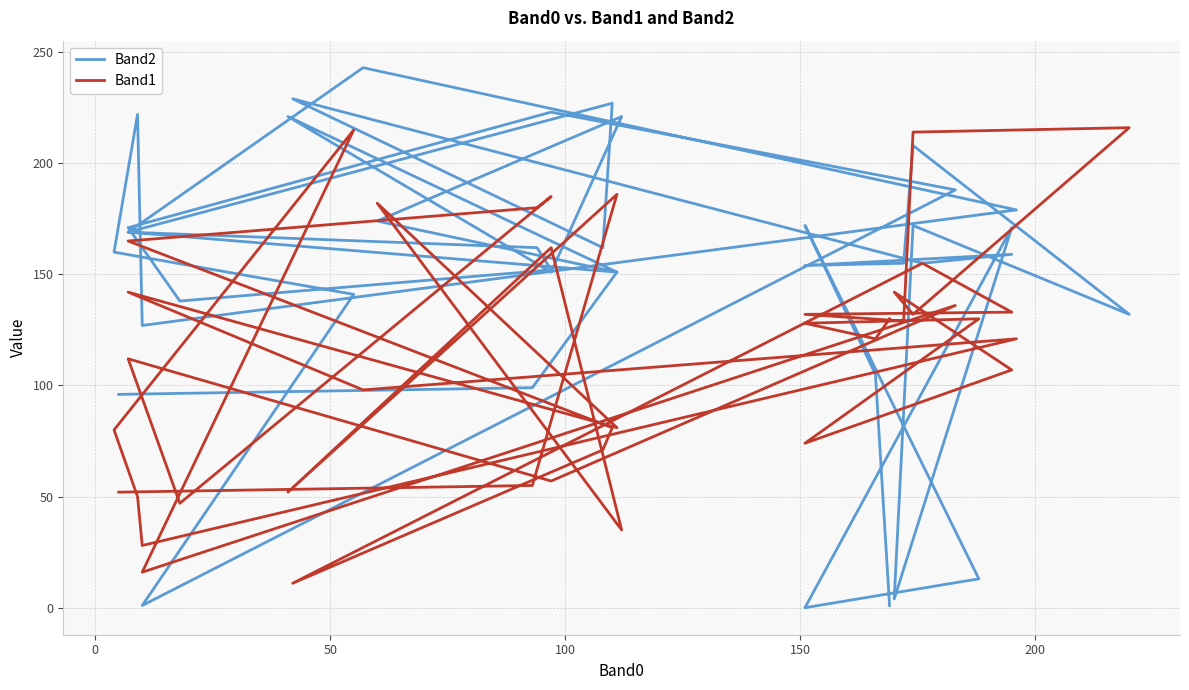

Reading left to right, what are all the values shown in this chart?

Band2: 96	99	151	221	151	221	174	151	169	243	179	127	222	160	141	1	188	223	171	138	152	162	169	227	162	229	155	159	154	155	208	132	172	4	171	0	13	172	105	1
Band1: 52	55	186	52	162	35	182	81	142	98	121	28	50	80	215	16	136	57	112	47	185	180	165	81	71	11	155	133	132	129	214	216	132	142	107	74	130	128	121	130